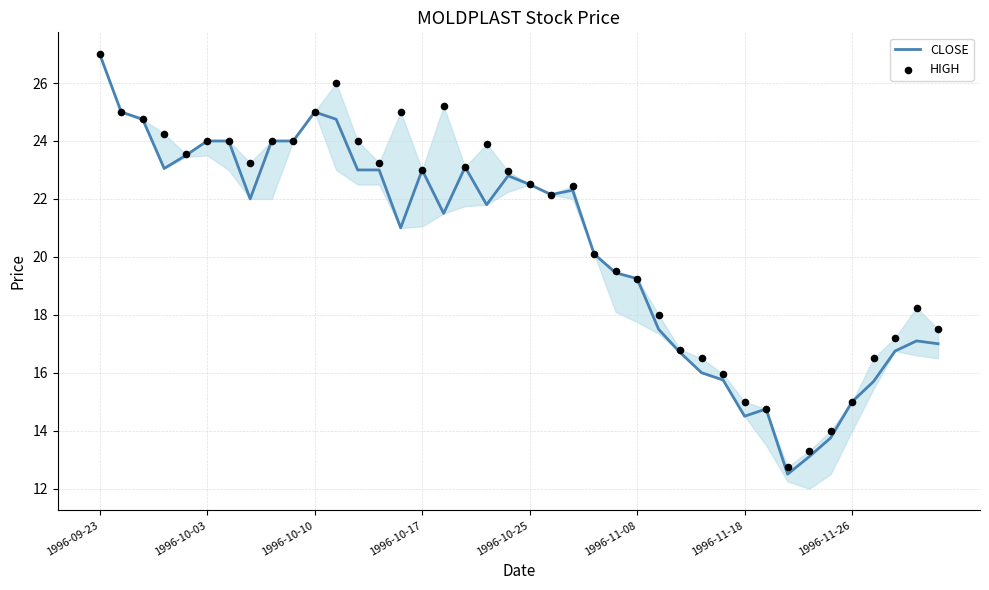

Which series reaches the minimum Y coordinate?

CLOSE